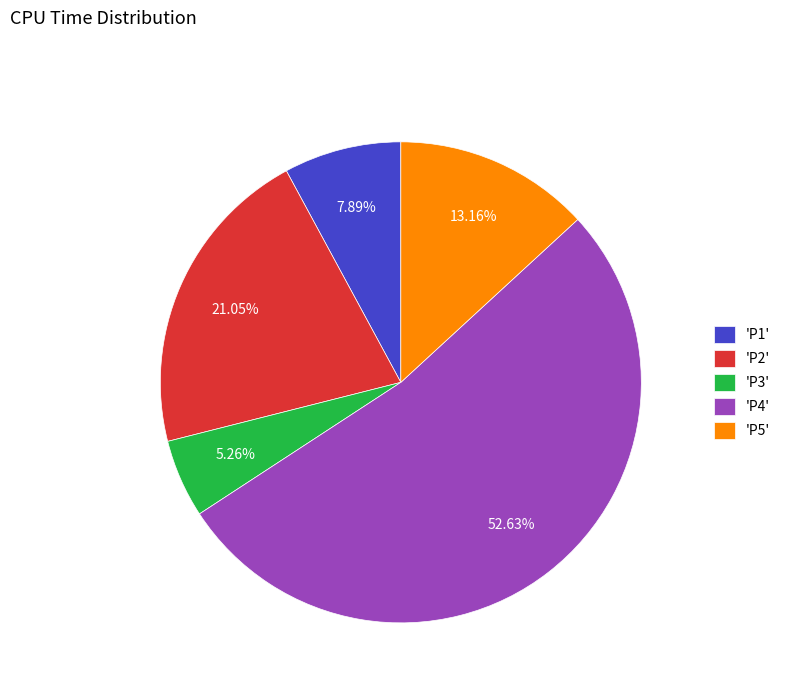

Combined, do 'P1' and 'P5' account for over 50%?

No